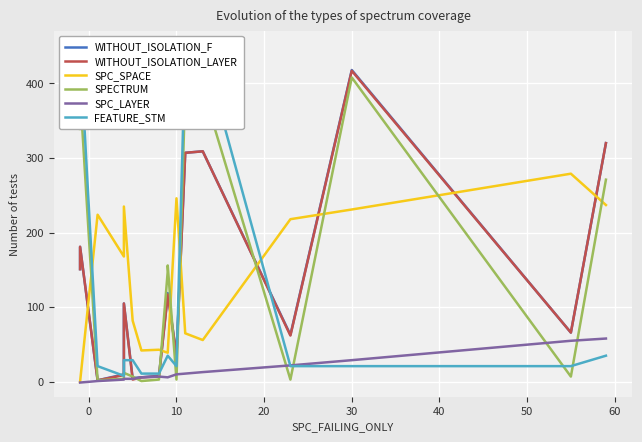

Which series has the widest spread of values?

FEATURE_STM